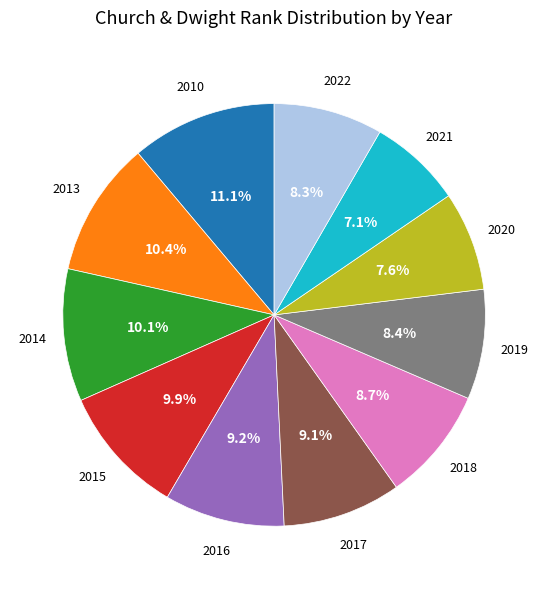

Does 2021 account for over 50% of the chart?

No